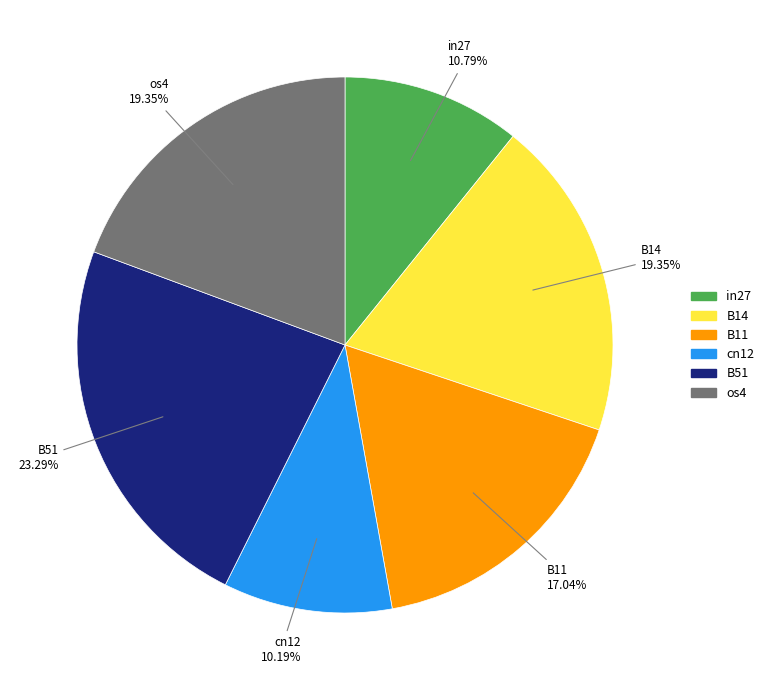

Count the number of slices in the pie.

6